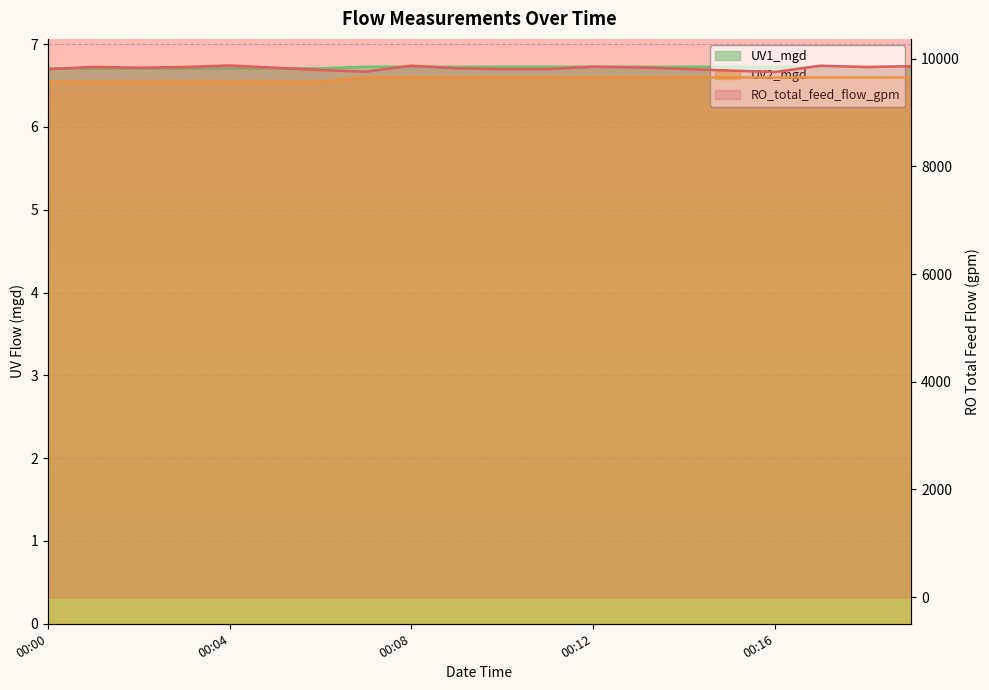

What is the lowest value of the RO_total_feed_flow_gpm series?

9753.0